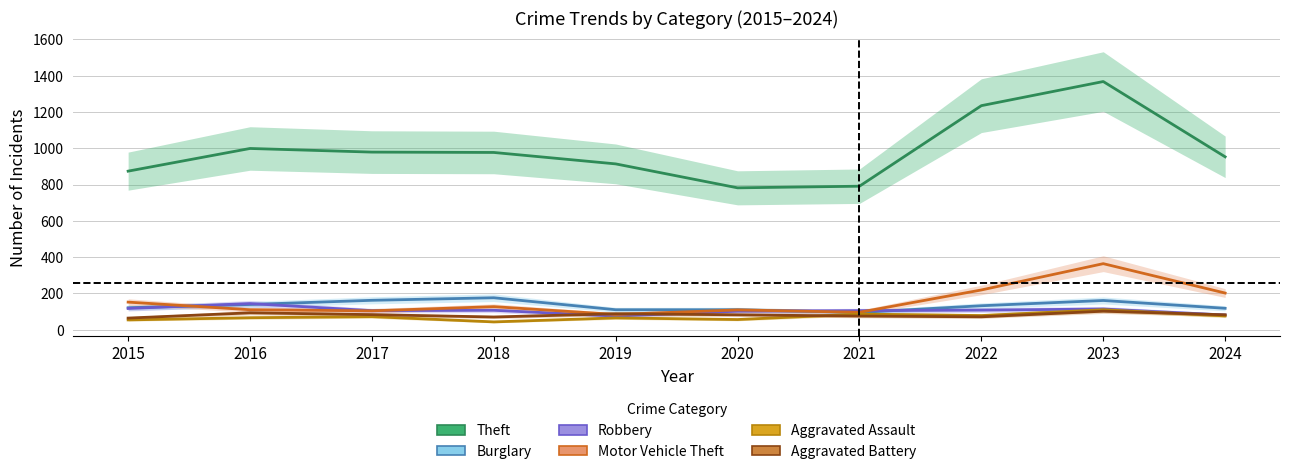

Where does the Aggravated Assault series first go above 72?

2021